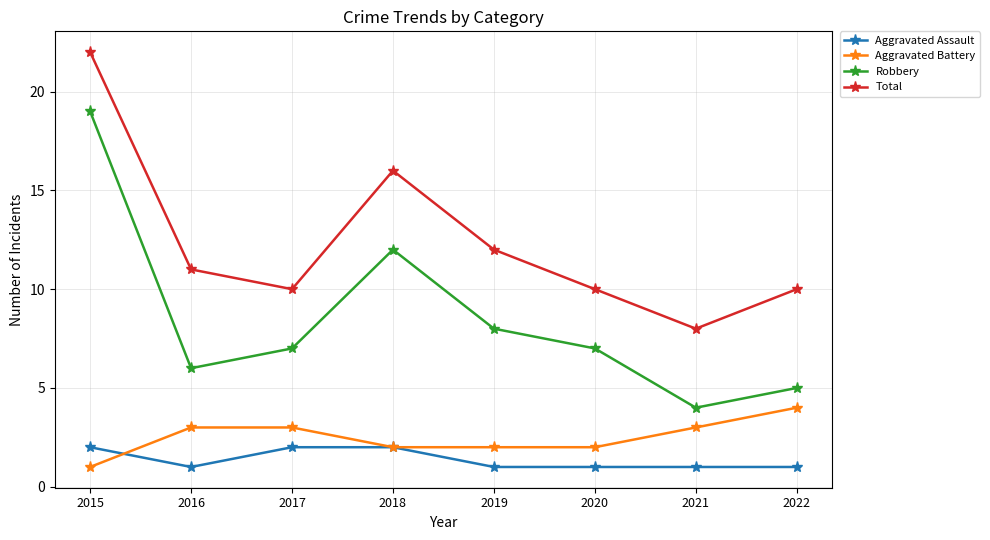

What is the difference between the Total values at 2018 and 2019?

4